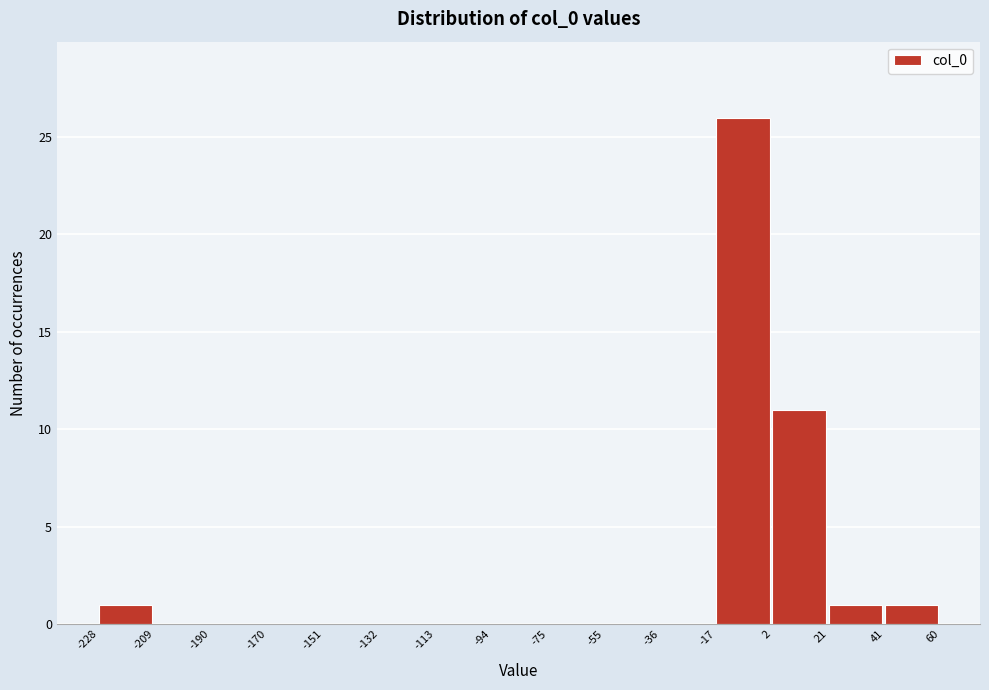

Reading left to right, transcribe this chart: for each bar, give the range it covers on the x-axis and its height. The values are not printed on the chart, so give them approximately, as read against the axis.

-228 to -209: 1
-209 to -190: 0
-190 to -170: 0
-170 to -151: 0
-151 to -132: 0
-132 to -113: 0
-113 to -94: 0
-94 to -75: 0
-75 to -55: 0
-55 to -36: 0
-36 to -17: 0
-17 to 2: 26
2 to 21: 11
21 to 41: 1
41 to 60: 1